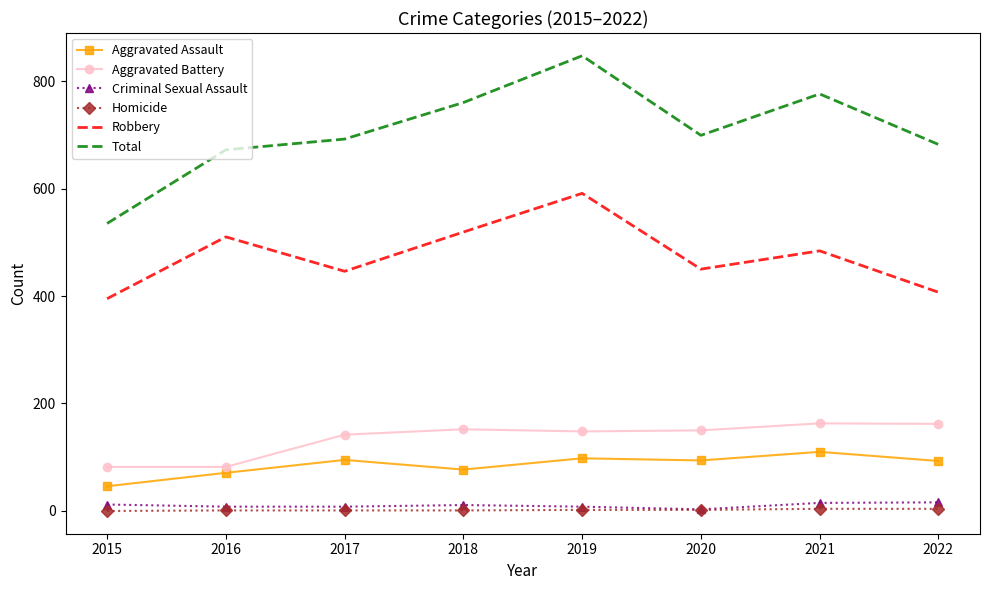

True or false: Criminal Sexual Assault and Aggravated Battery cross at least once.

False